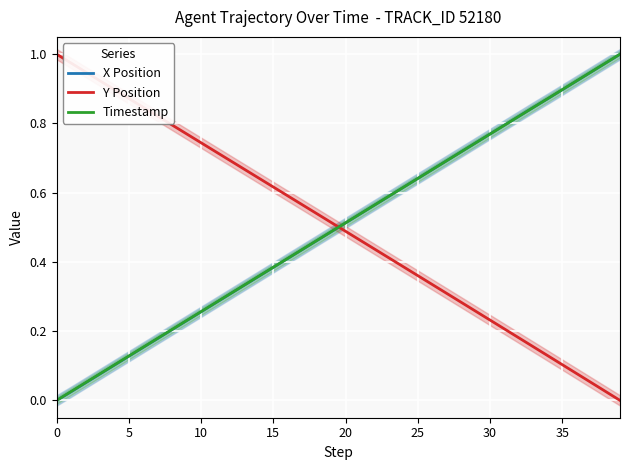

What is the label of the 8th point from the right?

32